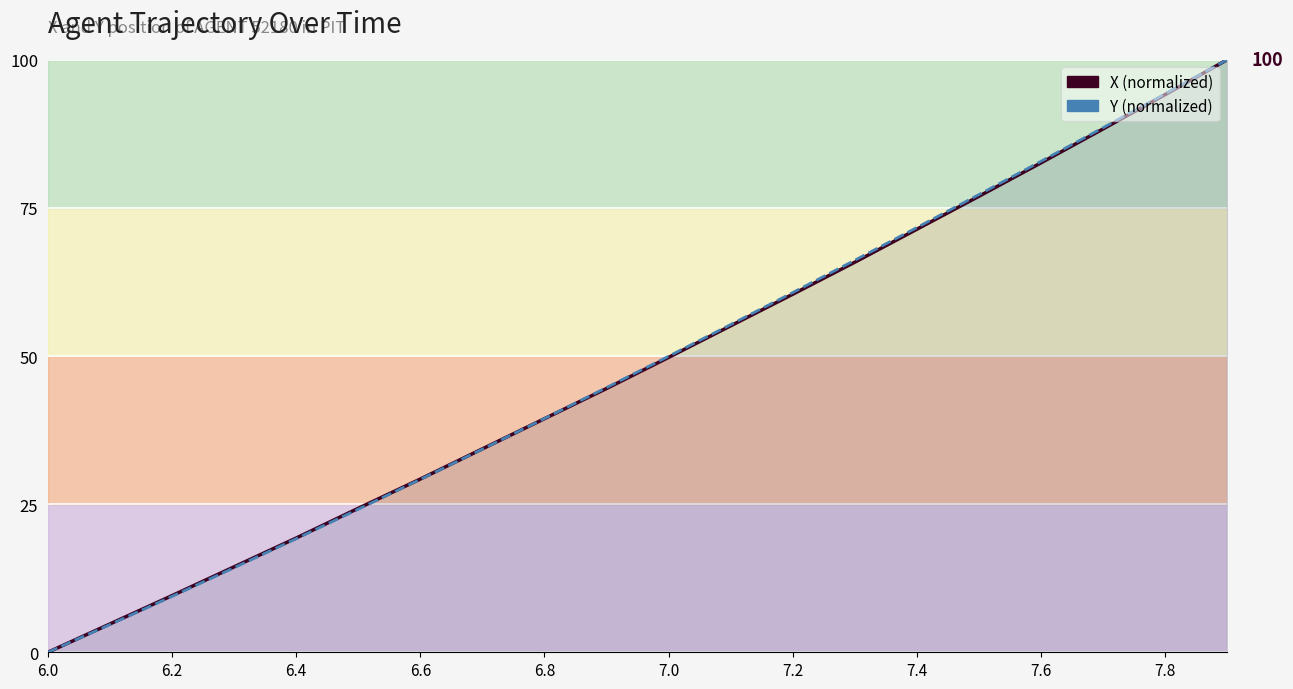

How many values in X (normalized) are above zero?

19